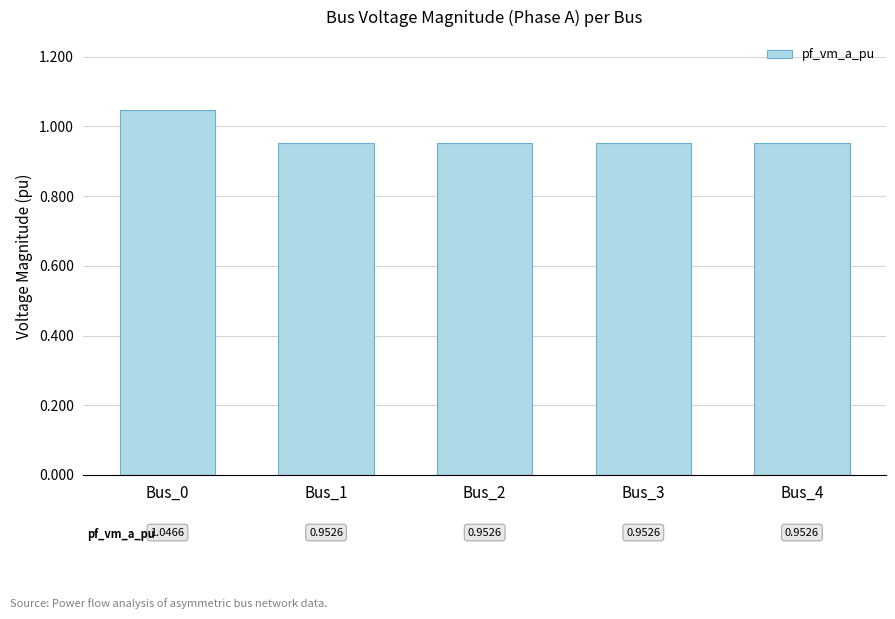

True or false: the data shows 1.3 at Bus_4.

False